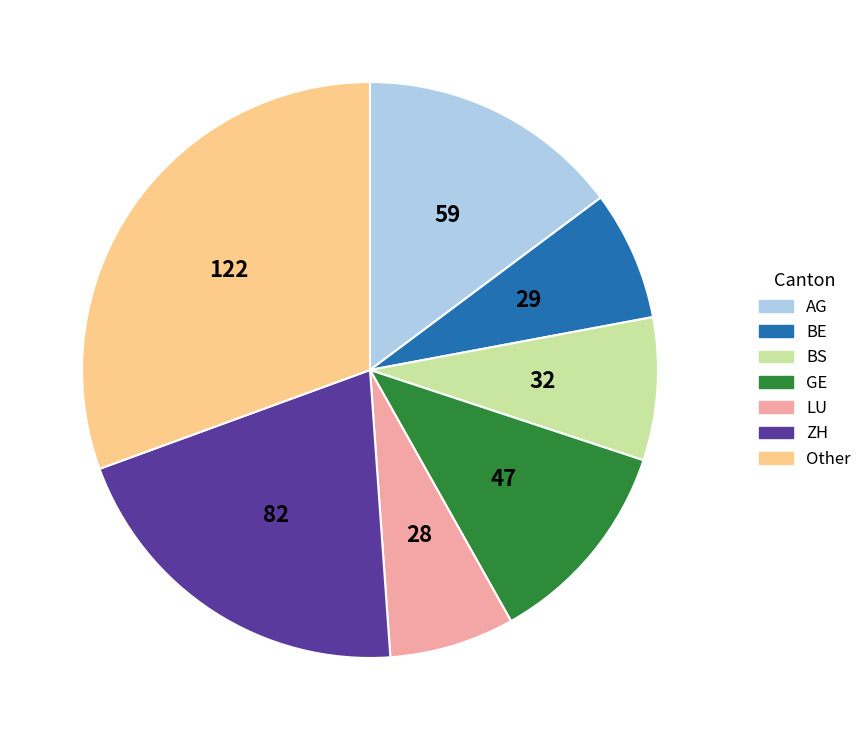

Which has a higher value, BS or ZH?

ZH